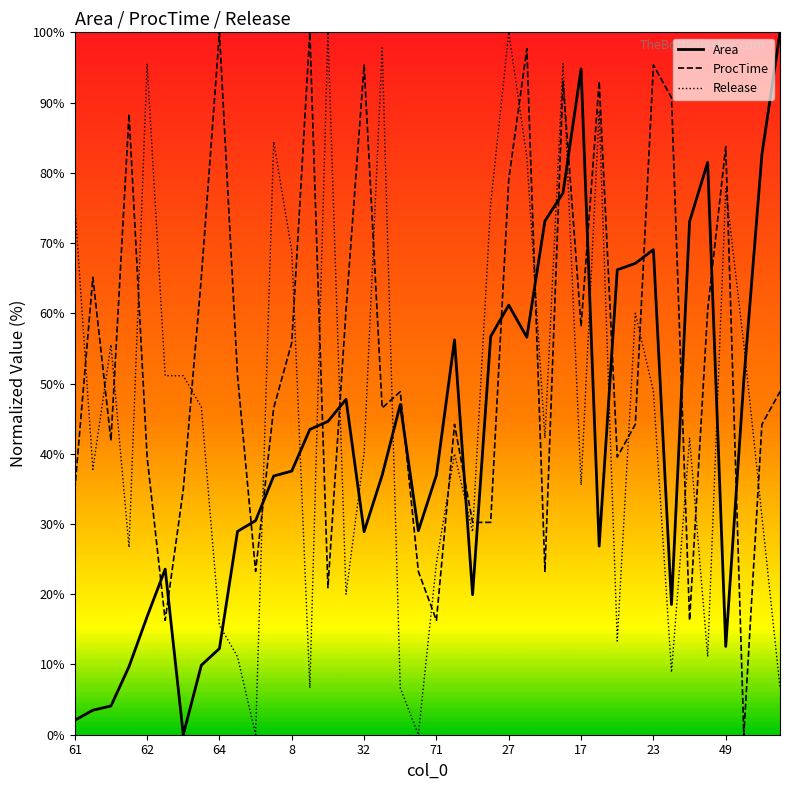

Count the number of data series in this chart.

3